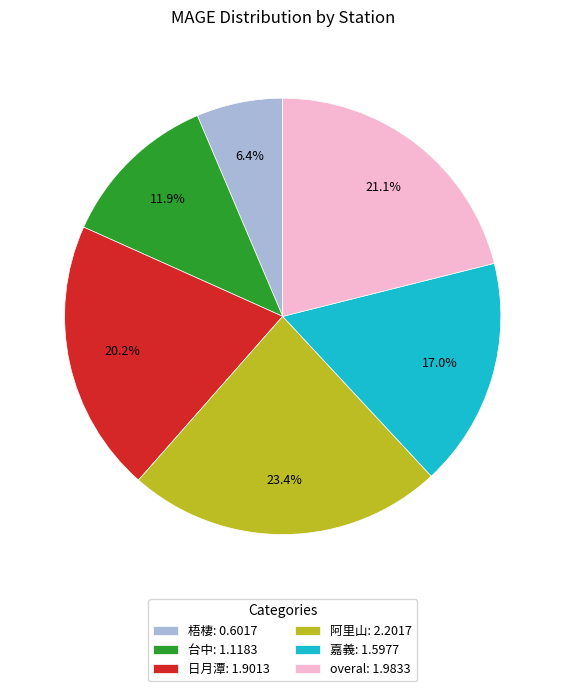

What is the largest slice in the pie chart?

阿里山